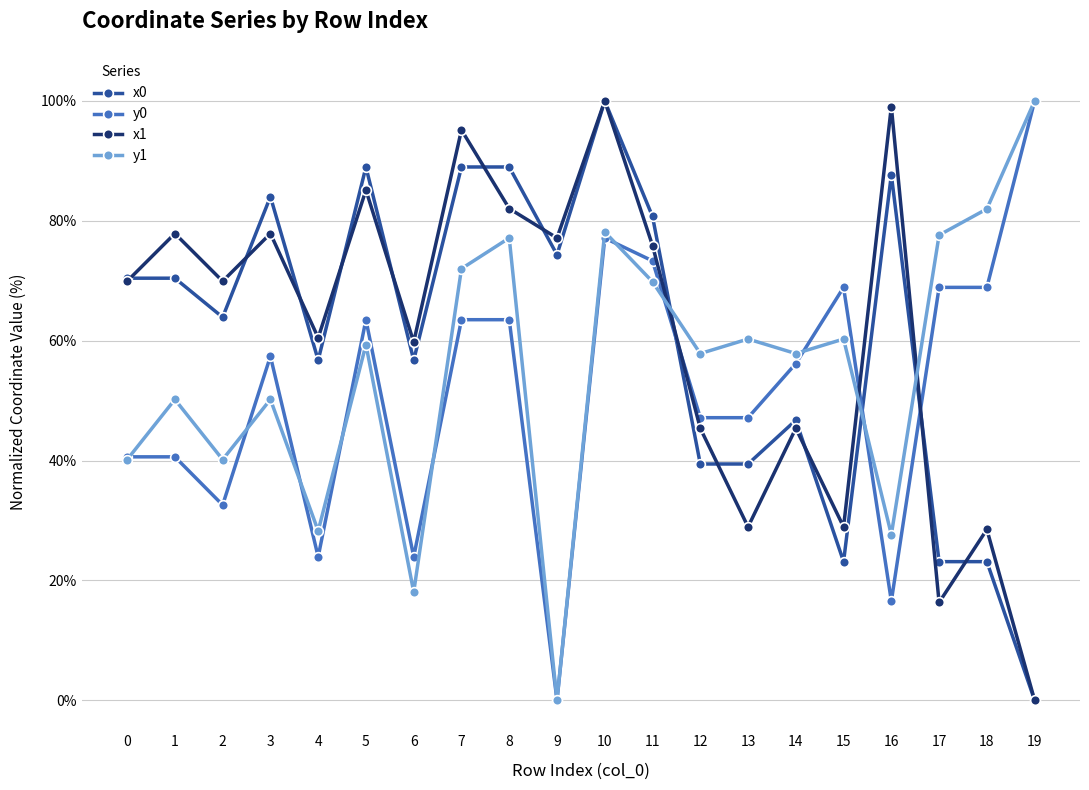

How many data points in x1 are above 69?

11